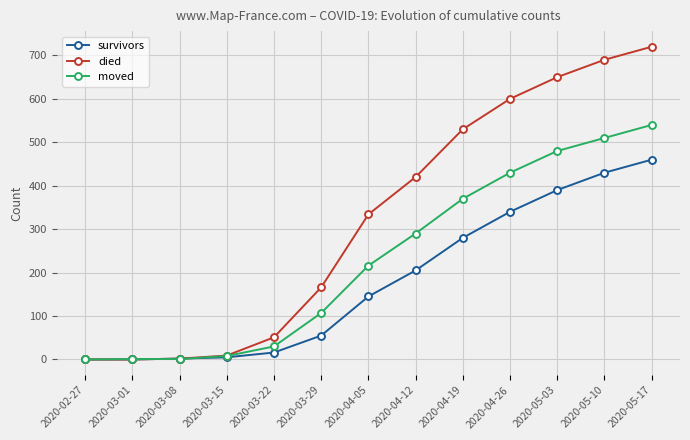

List the series in order of their peak value, lowest first.

survivors, moved, died